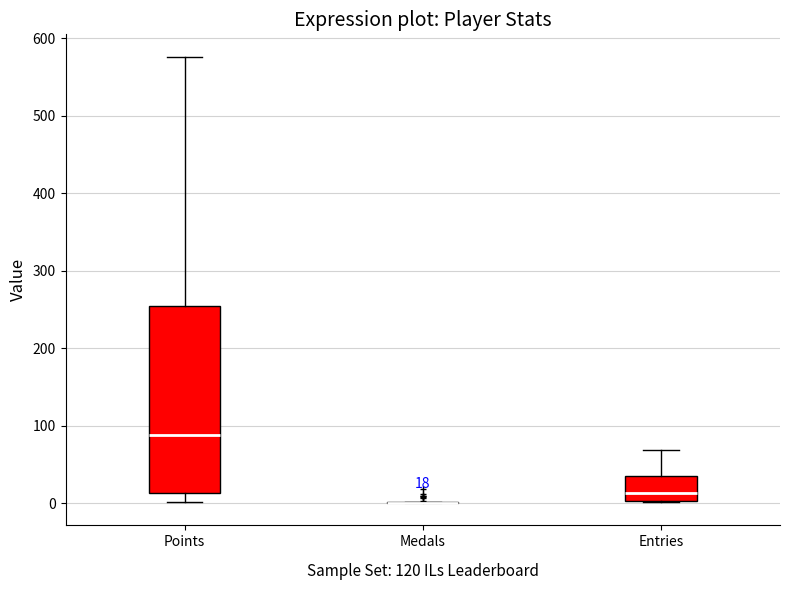

Which box is the tallest, from its lower edge to its upper edge?

Points